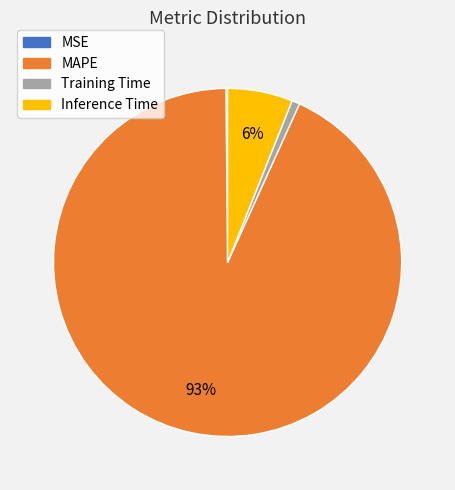

To the nearest percent, what percentage of the pie is Training Time?

1%